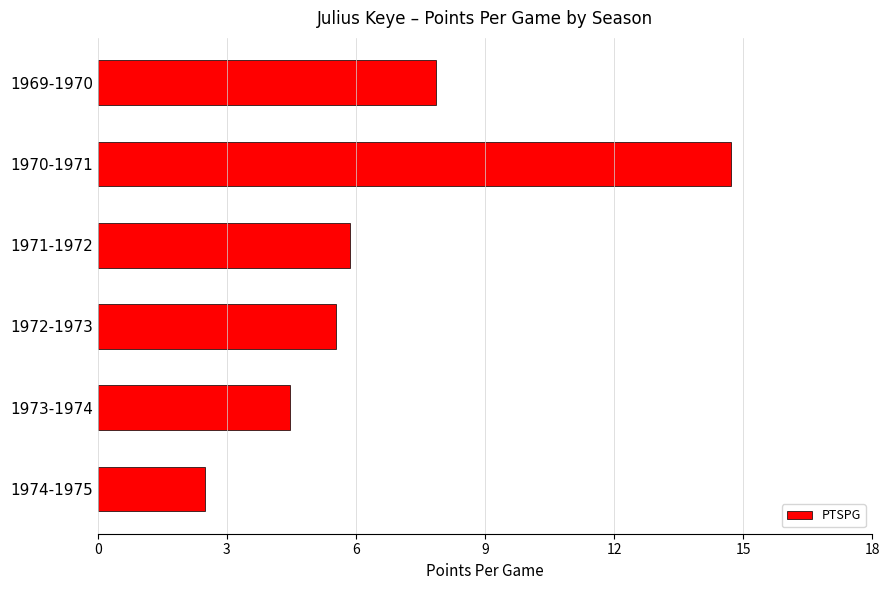

The chart shows a value of 6.3 at 1973-1974. True or false?

False